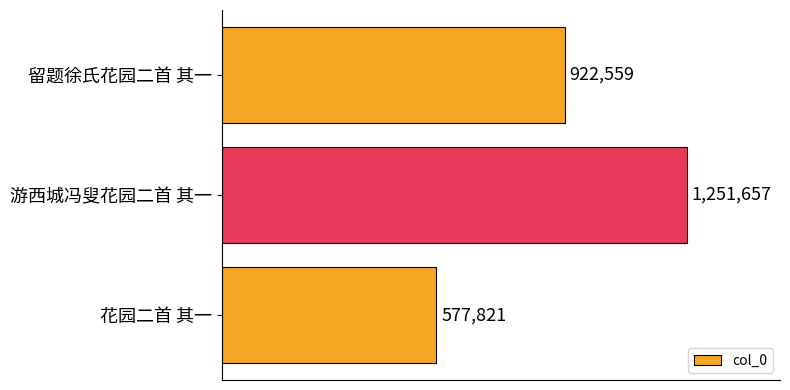

List the labels in order of value, smallest first.

花园二首 其一, 留题徐氏花园二首 其一, 游西城冯叟花园二首 其一